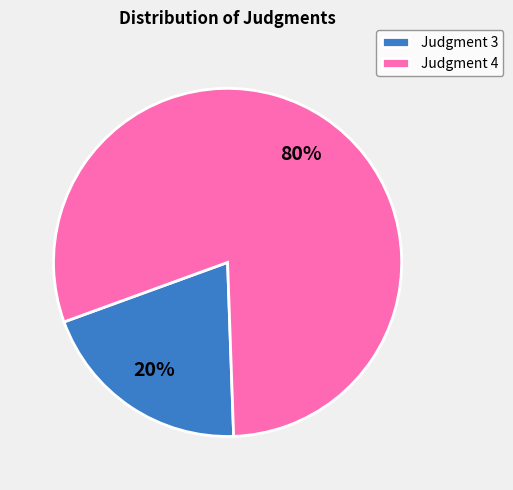

True or false: Judgment 3 accounts for 20% of the total.

True